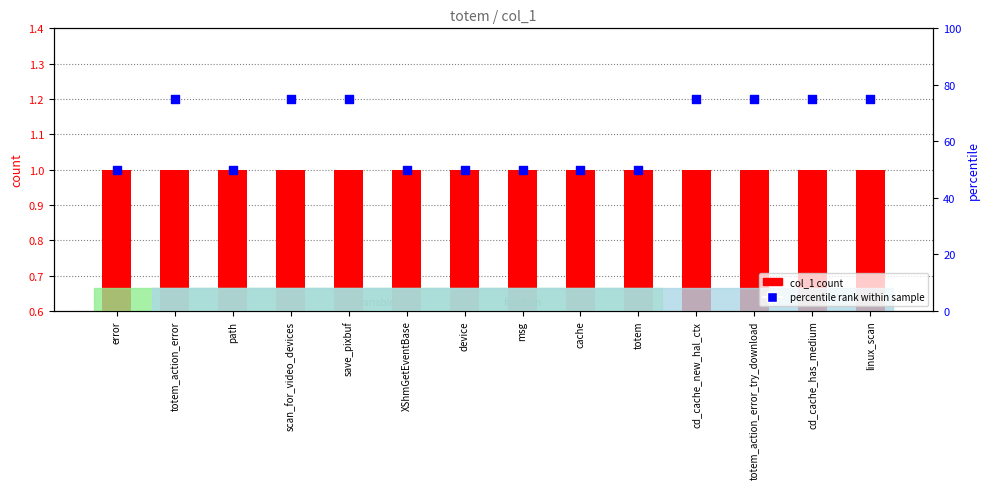

At how many categories does at least one series exceed 24?

14